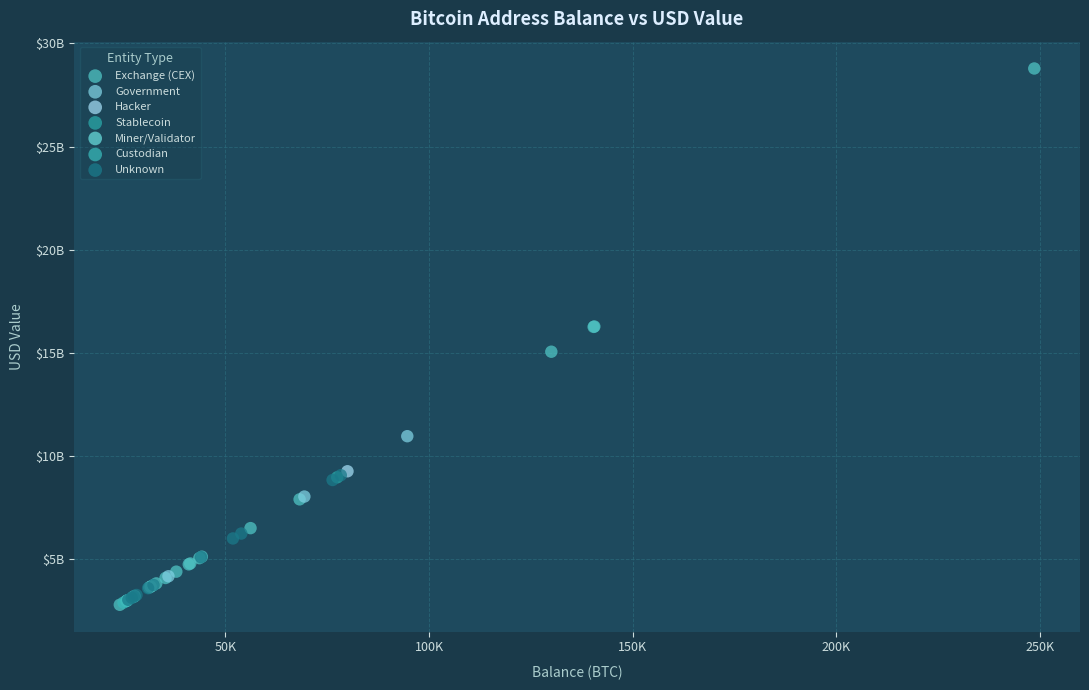

Which series reaches the maximum Y coordinate?

Exchange (CEX)